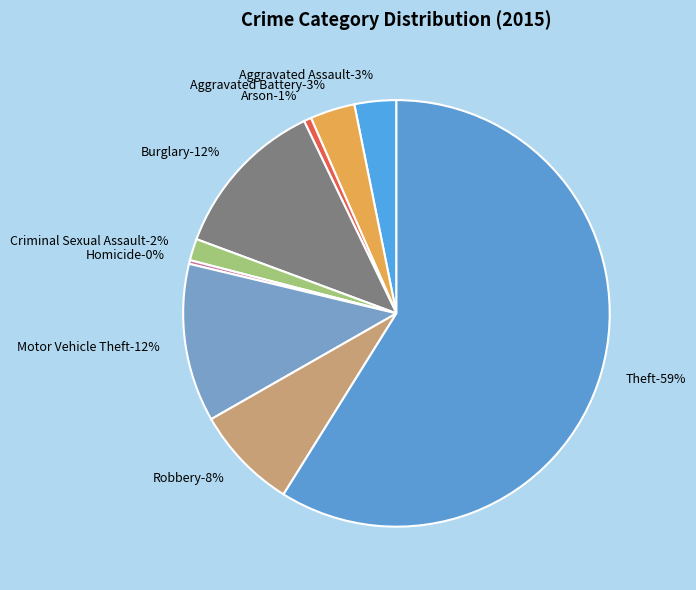

To the nearest percent, what portion does Aggravated Assault represent?

3%